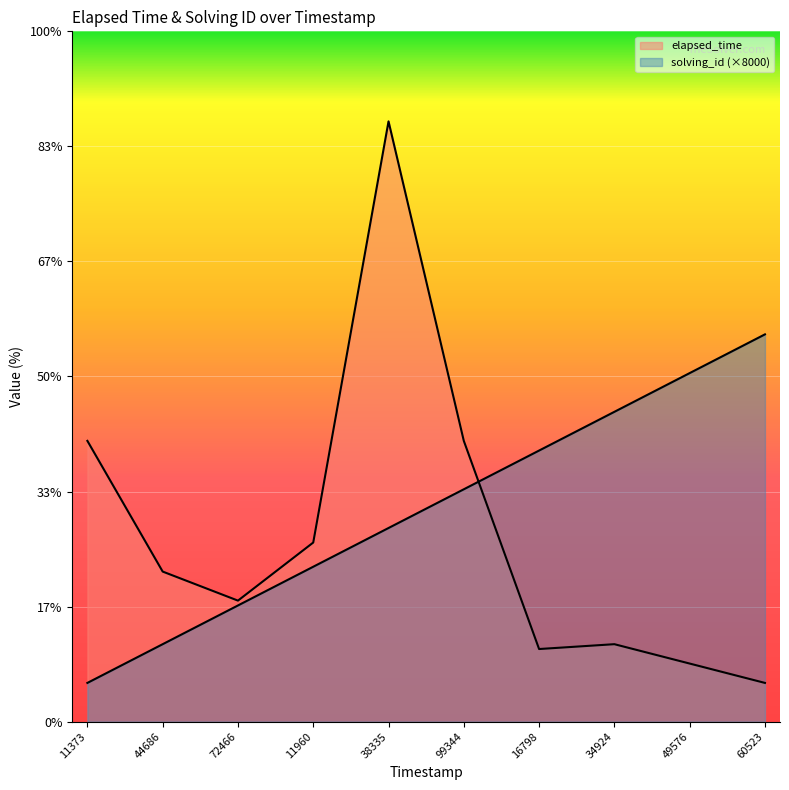

What is the spread (max minus min) of values at 34924?

48000